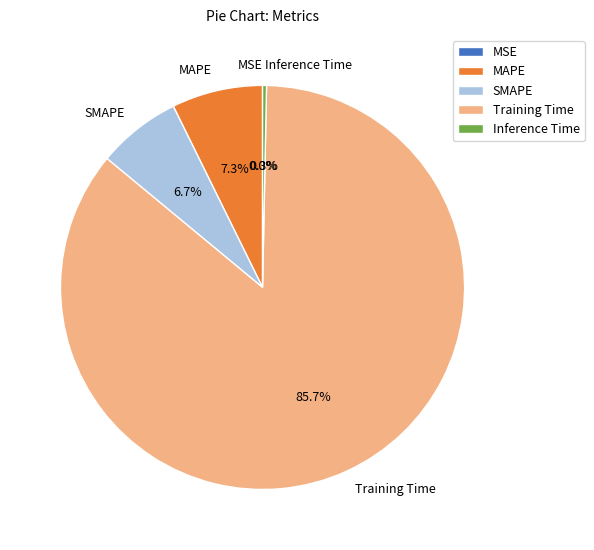

To the nearest percent, what is the difference between the largest and smallest slice percentages?

86%